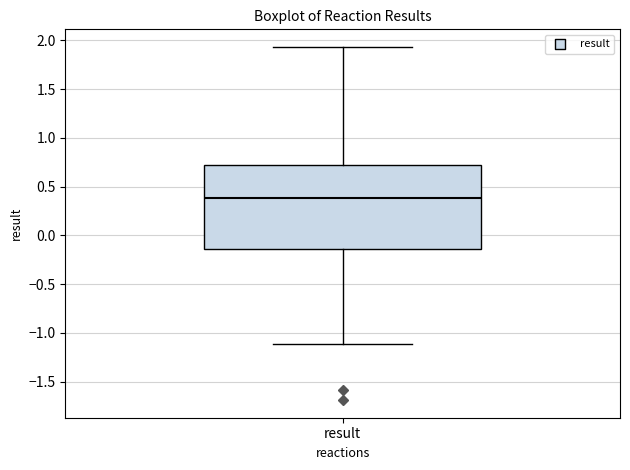

Where is the lower edge of the box for result on the y-axis? The values are not printed on the chart, so give them approximately, as read against the axis.

-0.15